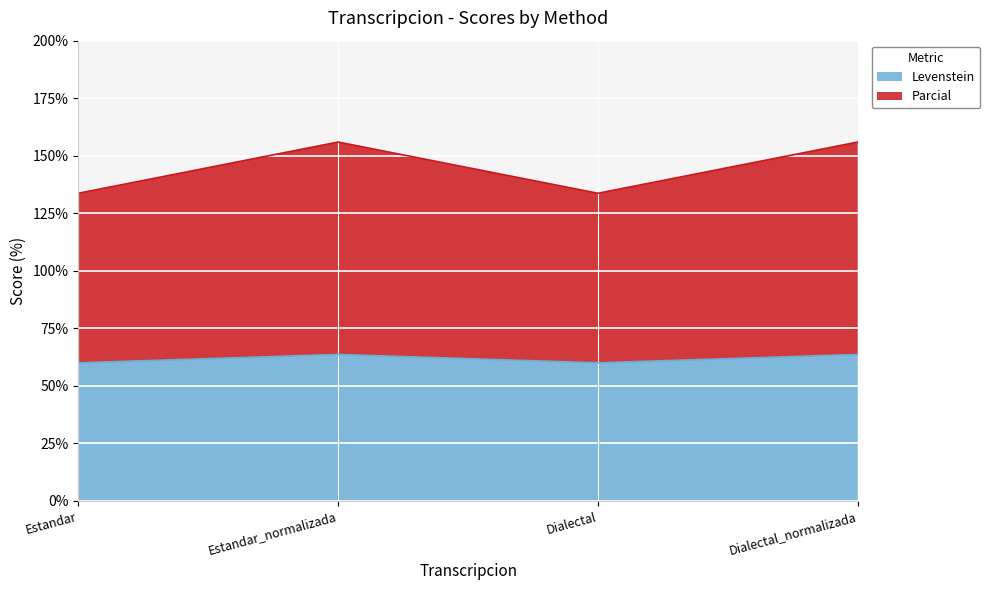

What is the average value of the Parcial series?

144.8